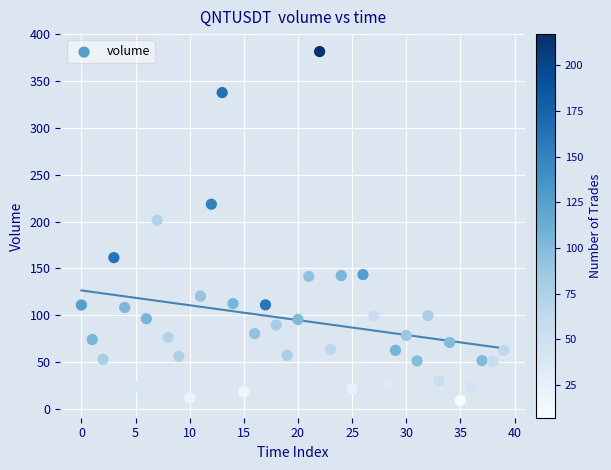

What is the range of Y values (max minus min)?

372.3